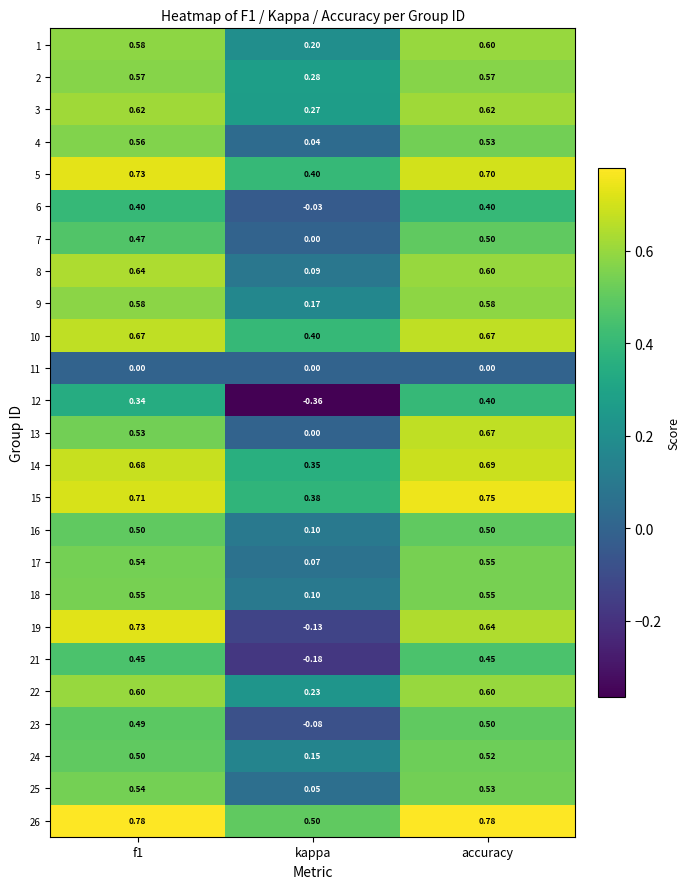

At which label is 7 closest to 0?

kappa